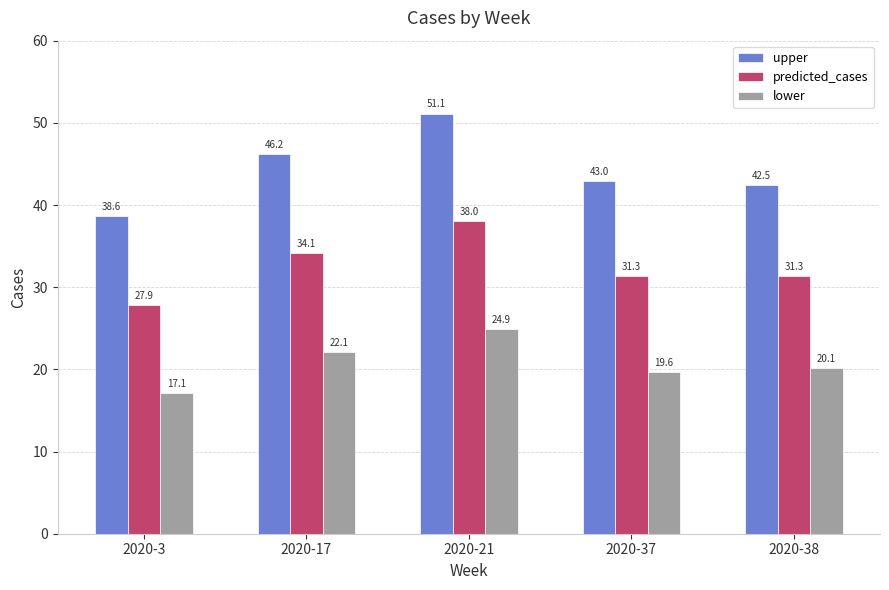

Count the number of data series in this chart.

3